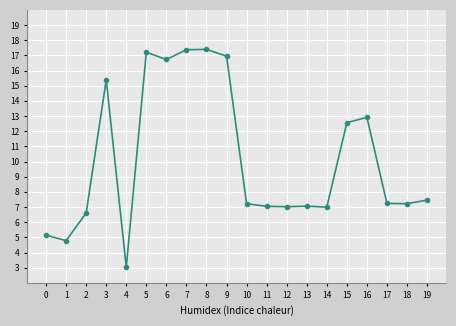

What is the average value?

10.2